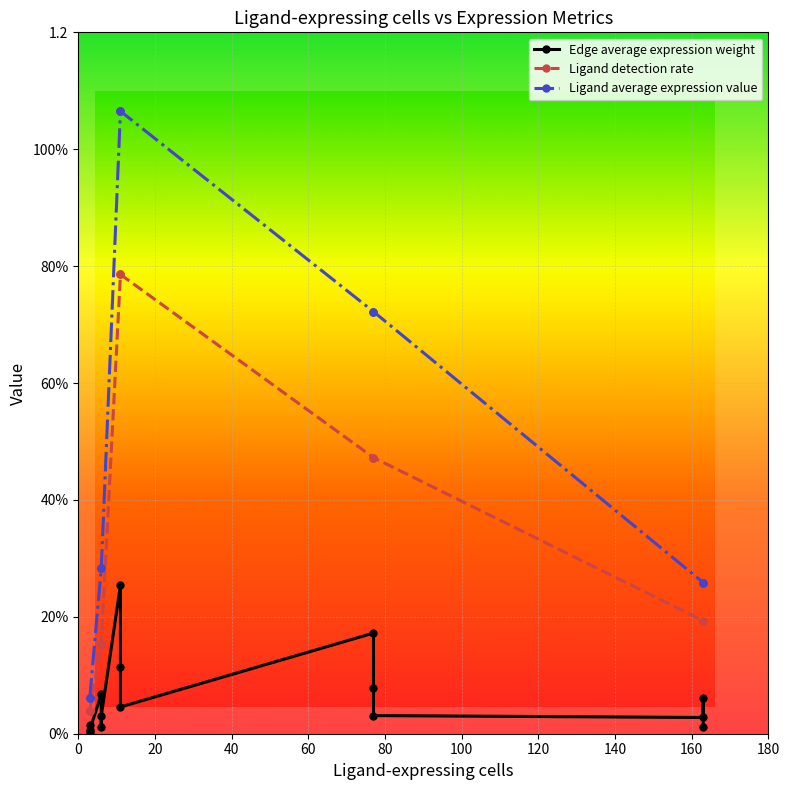

Which series has the widest spread of values?

Ligand average expression value